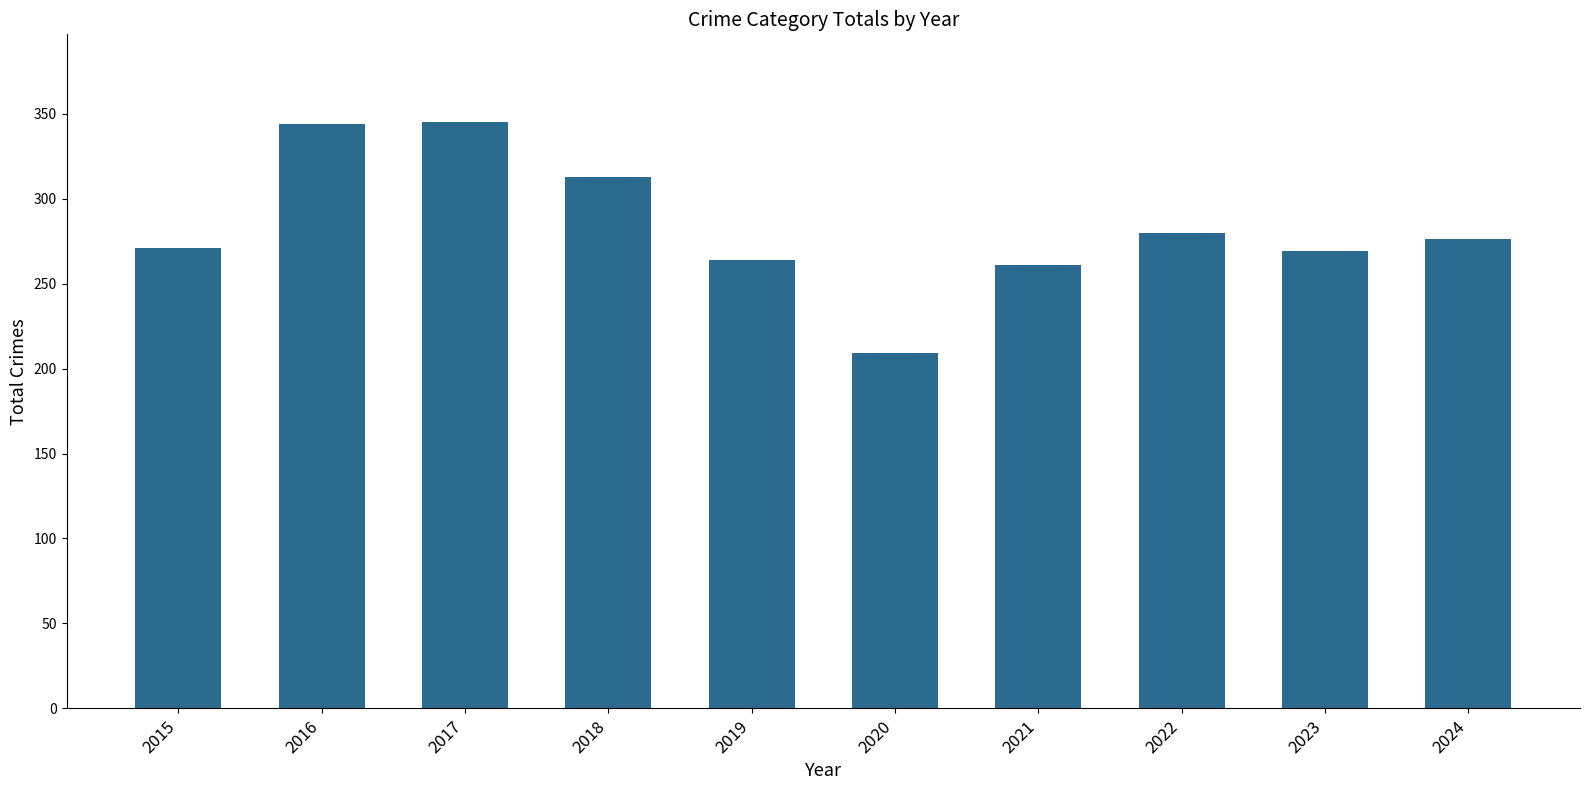

What is the value of the 8th bar from the left?

280